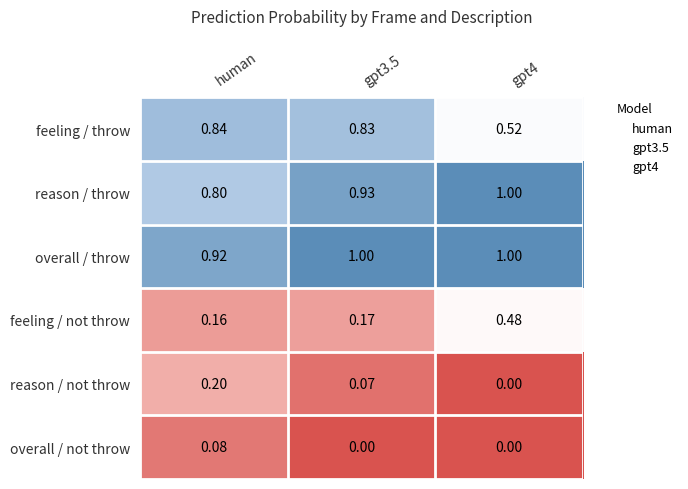

Is the value of feeling / throw at gpt3.5 greater than the value of overall / not throw at gpt3.5?

Yes